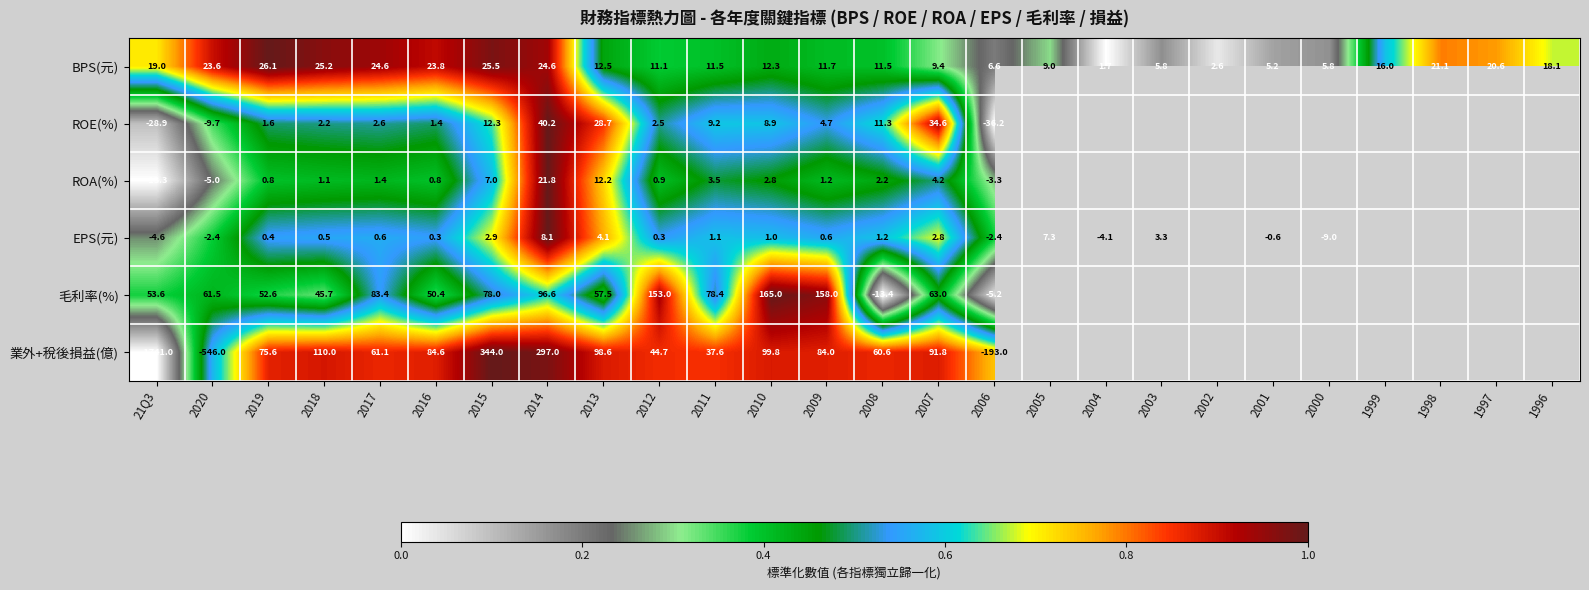

At which category is the sum across all series the highest?

2014